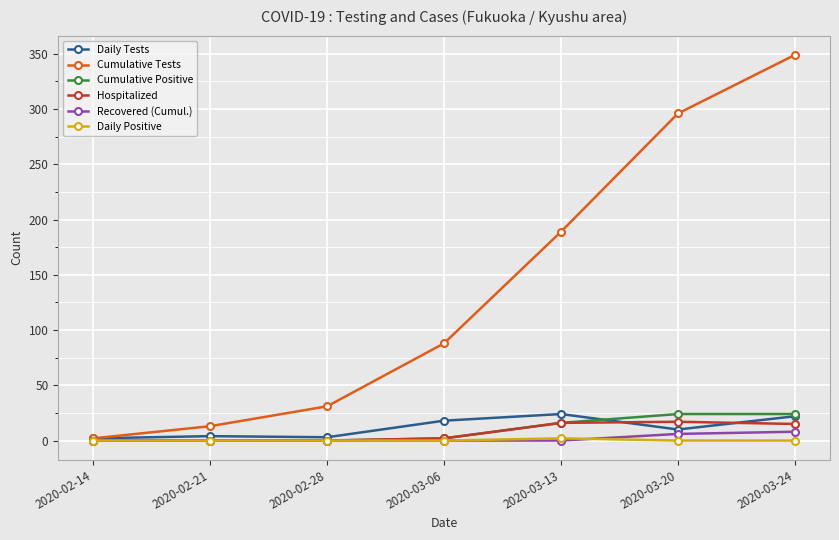

What is the value of the Daily Tests point at the 2nd from the left?

4